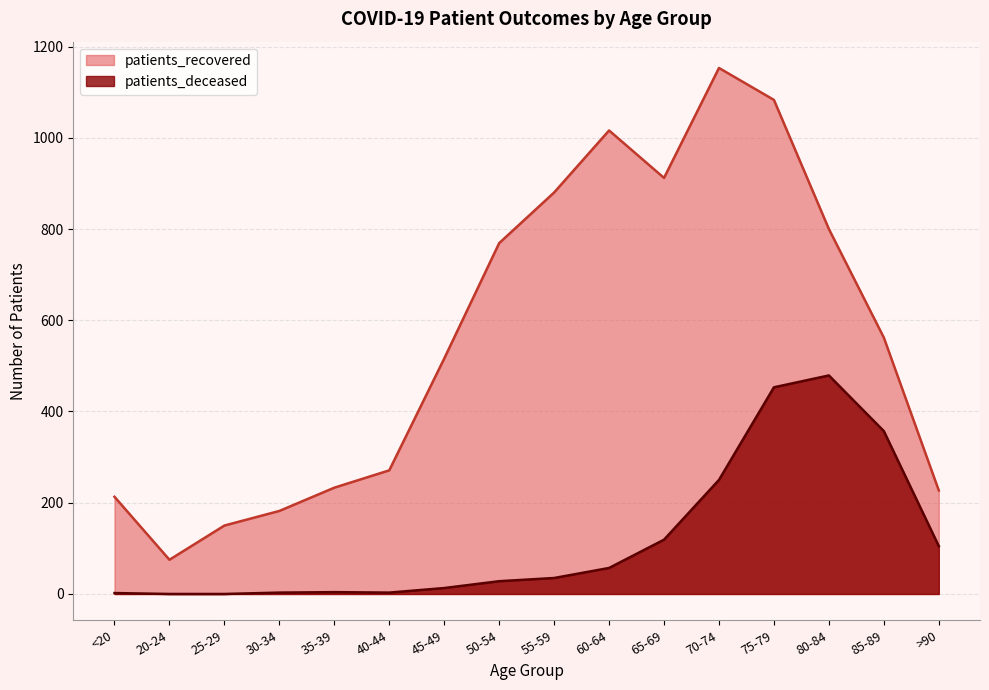

True or false: patients_recovered has a value of 1016 at 60-64.

True